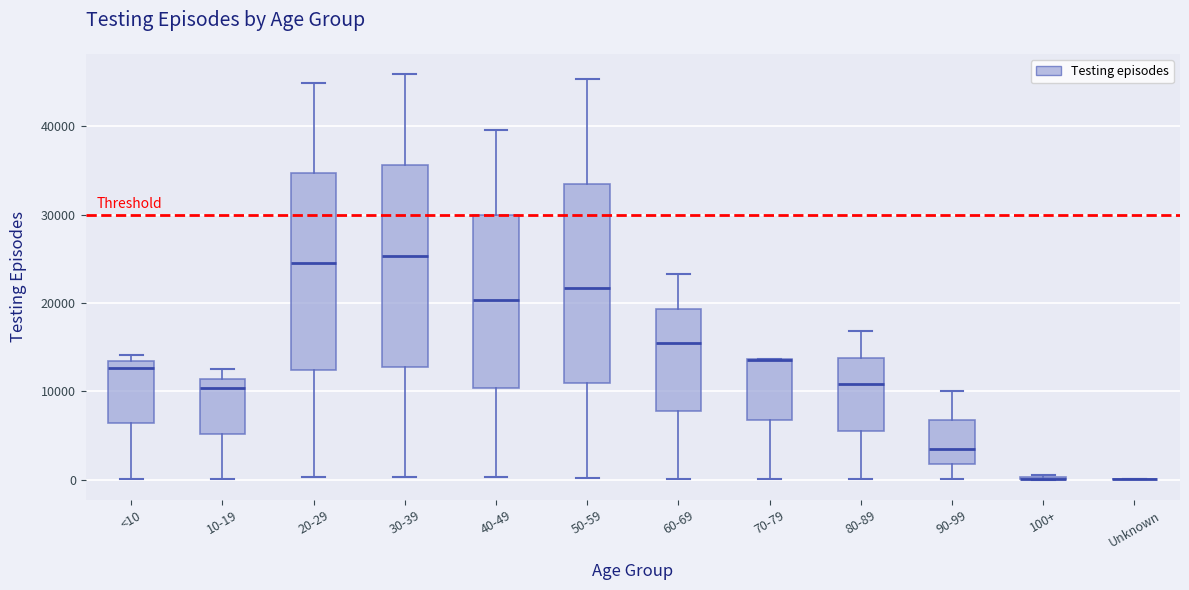

Reading left to right, transcribe this box plot: for each box, give where its median line is, the range the box spans, and where its two whiskers end, as read against the y-axis. The values are not printed on the chart, so give them approximately, as read against the axis.

<10: median 13000 (just below the box's upper edge), box 6000 to 13000, whiskers 0 to 14000
10-19: median 10000, box 5000 to 11000, whiskers 0 to 12000
20-29: median 25000, box 12000 to 35000, whiskers 0 to 45000
30-39: median 25000, box 13000 to 36000, whiskers 0 to 46000
40-49: median 20000, box 10000 to 30000, whiskers 0 to 40000
50-59: median 22000, box 11000 to 33000, whiskers 0 to 45000
60-69: median 15000, box 8000 to 19000, whiskers 0 to 23000
70-79: median 14000 (drawn on the box's upper edge), box 7000 to 14000, whiskers 0 to 14000
80-89: median 11000, box 5000 to 14000, whiskers 0 to 17000
90-99: median 3000, box 2000 to 7000, whiskers 0 to 10000
100+: box collapsed to a line at 0, whiskers 0 to 1000
Unknown: box collapsed to a line at 0, whiskers 0 to 0